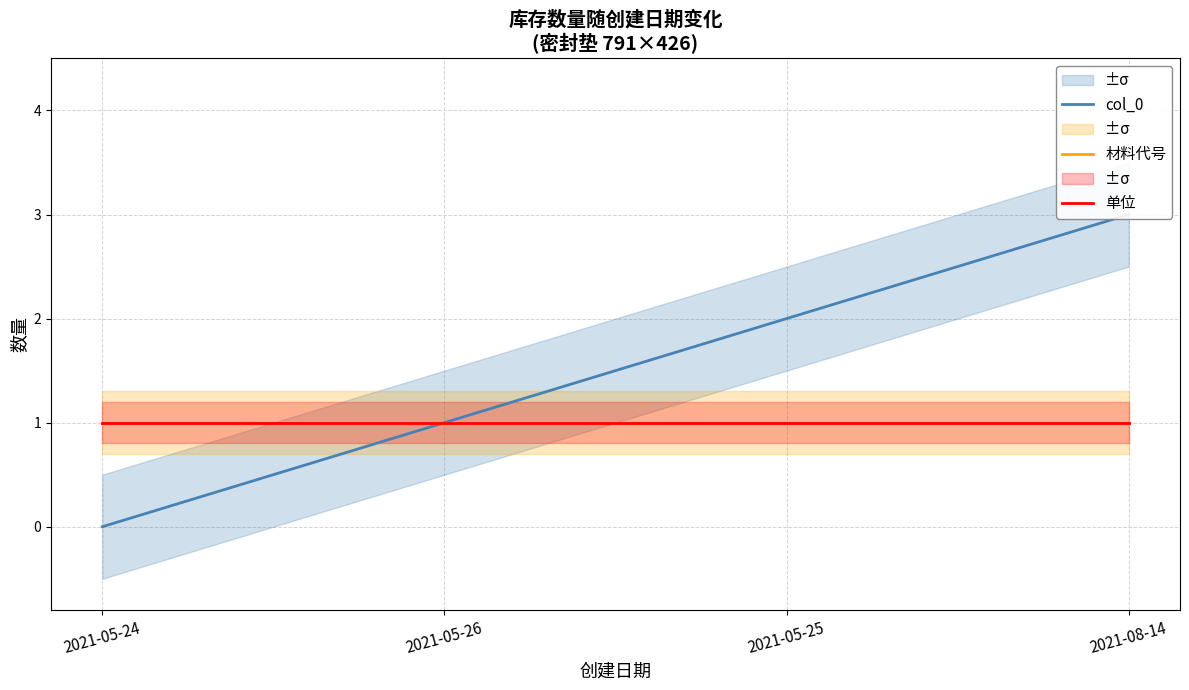

Reading left to right, list all the values displayed in this chart.

col_0: 2021-05-24=0	2021-05-26=1	2021-05-25=2	2021-08-14=3
材料代号: 2021-05-24=1	2021-05-26=1	2021-05-25=1	2021-08-14=1
单位: 2021-05-24=1	2021-05-26=1	2021-05-25=1	2021-08-14=1